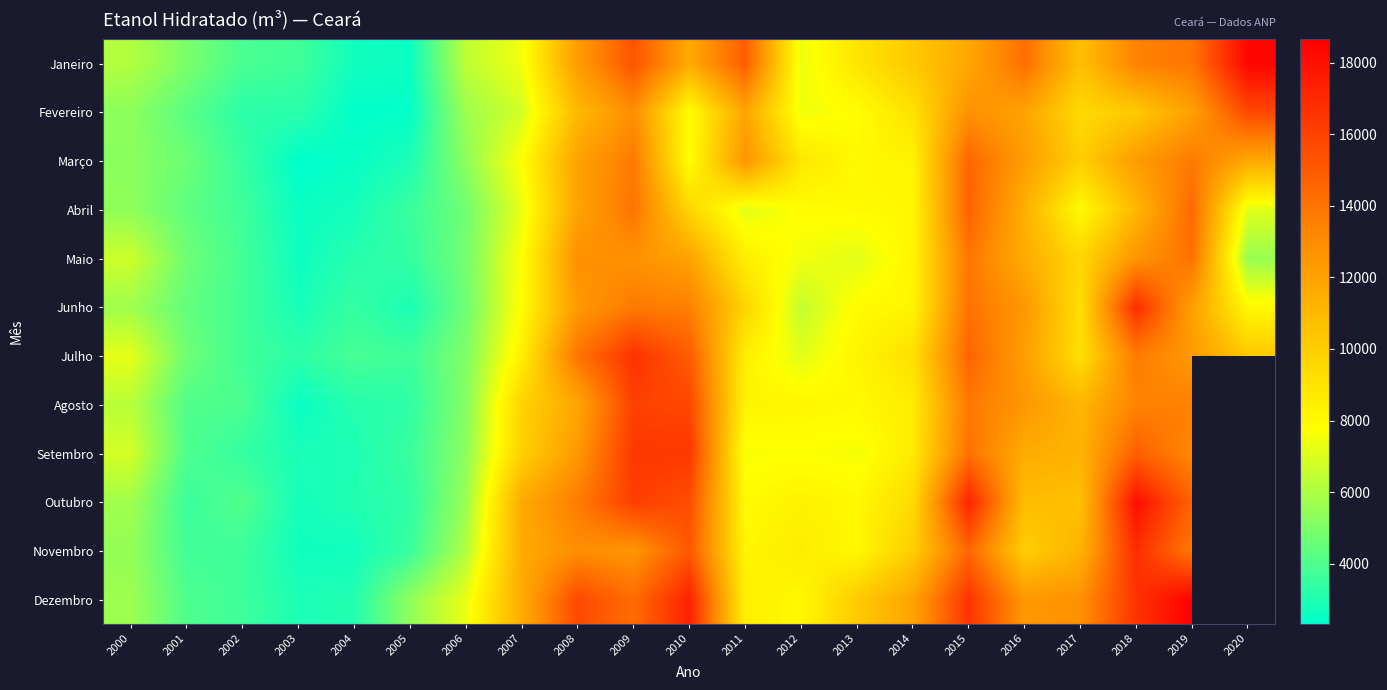

True or false: Novembro has a value of 8631.8 at 2012.

True